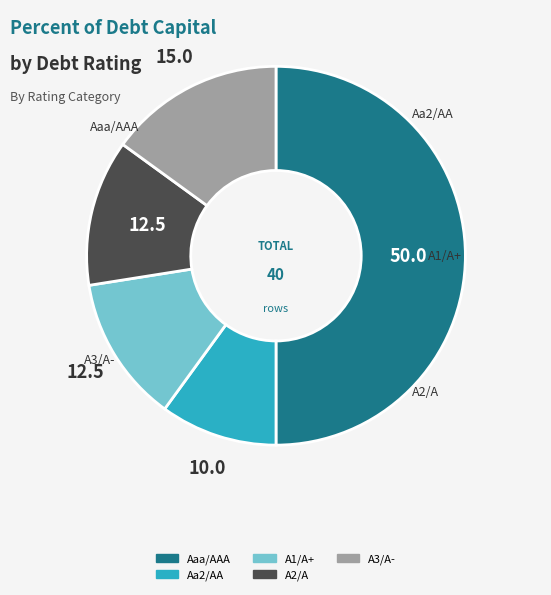

Which category has the smallest portion of the pie?

Aa2/AA